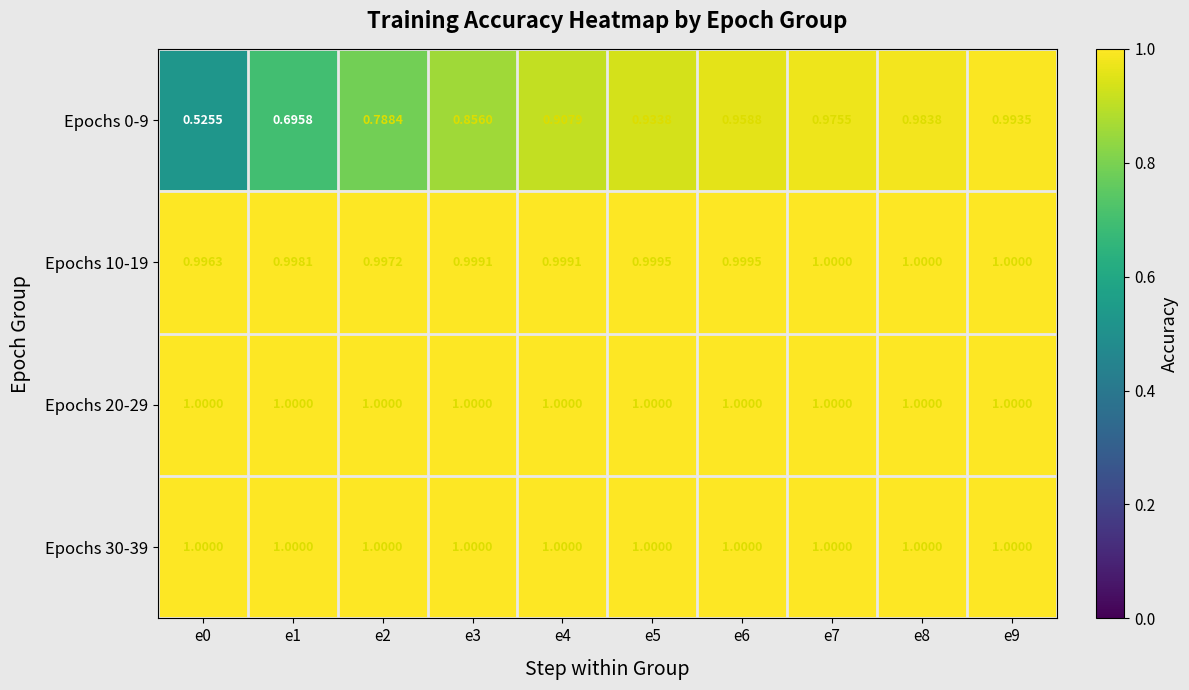

At which category is the sum across all series the highest?

e9